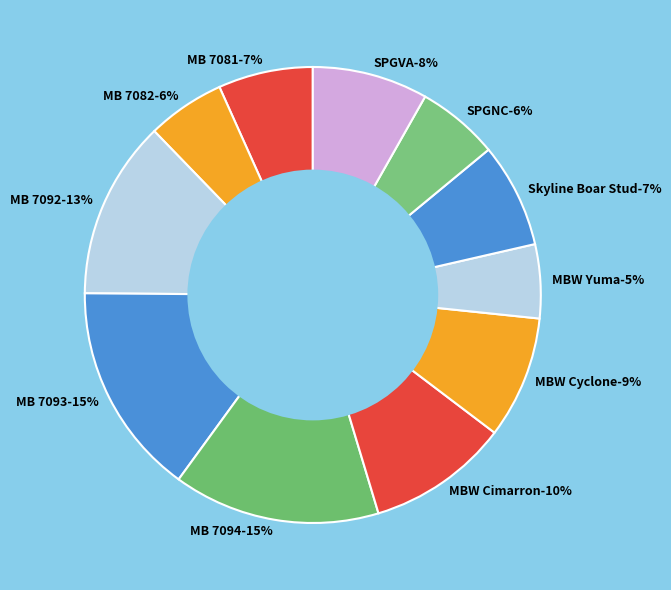

The MB 7081 slice represents 7% of the pie. True or false?

True